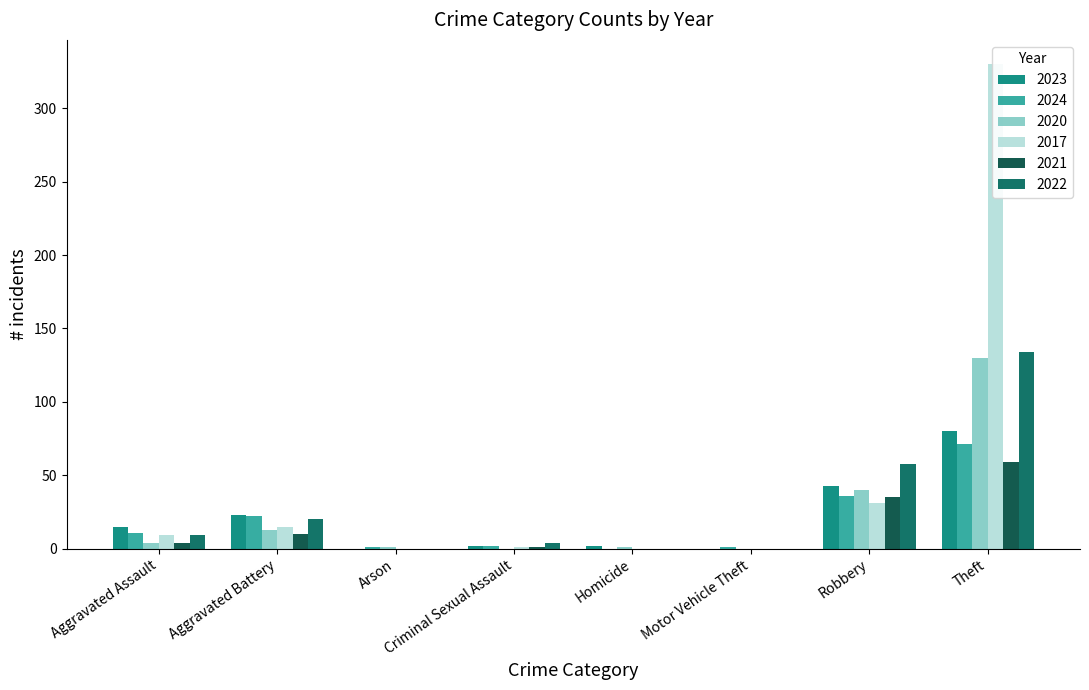

At which category is the sum across all series the highest?

Theft